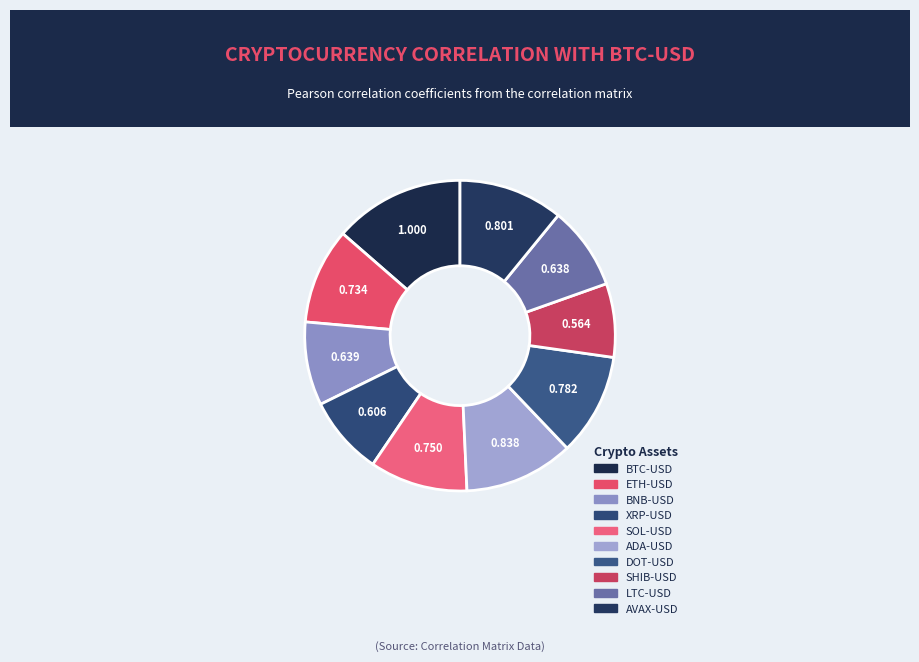

How many slices are in this pie chart?

10